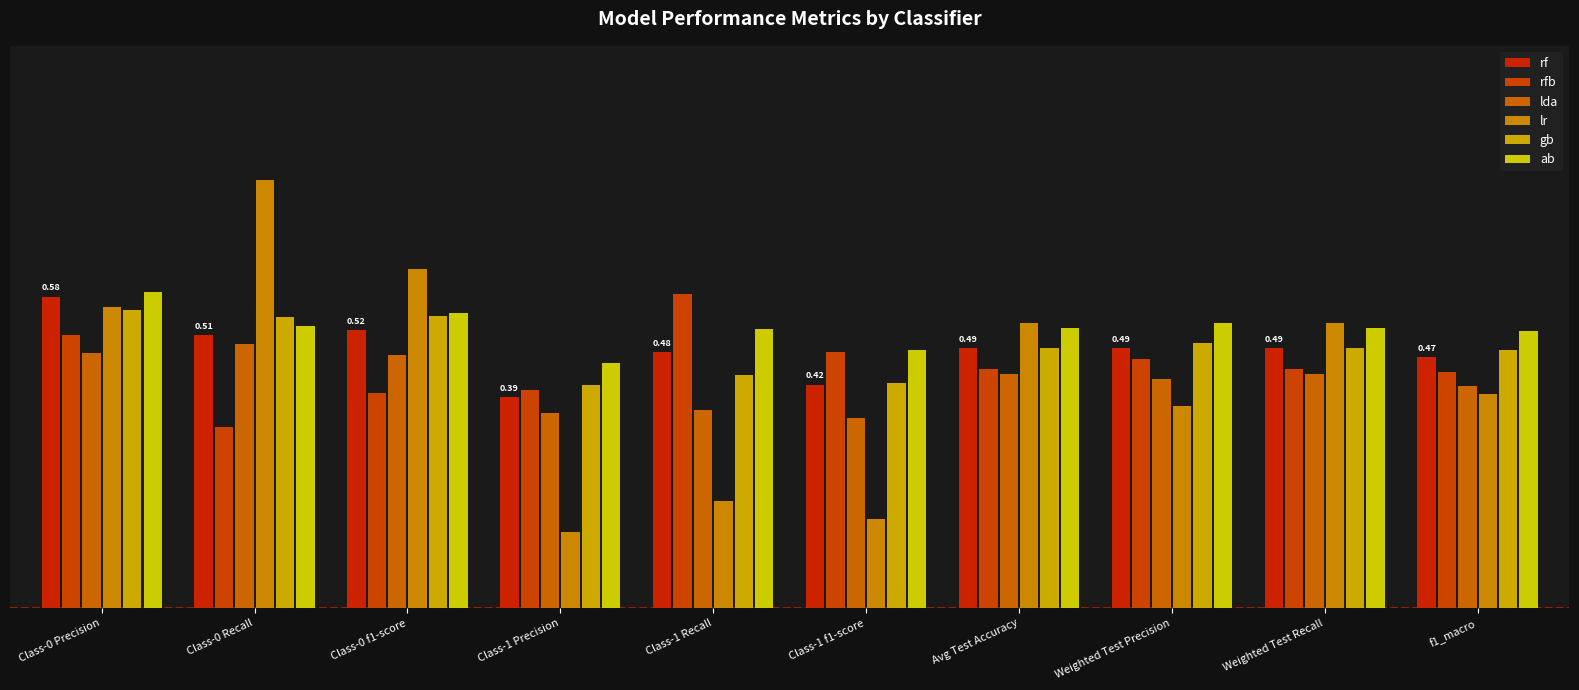

What position from the left is Class-1 f1-score?

6